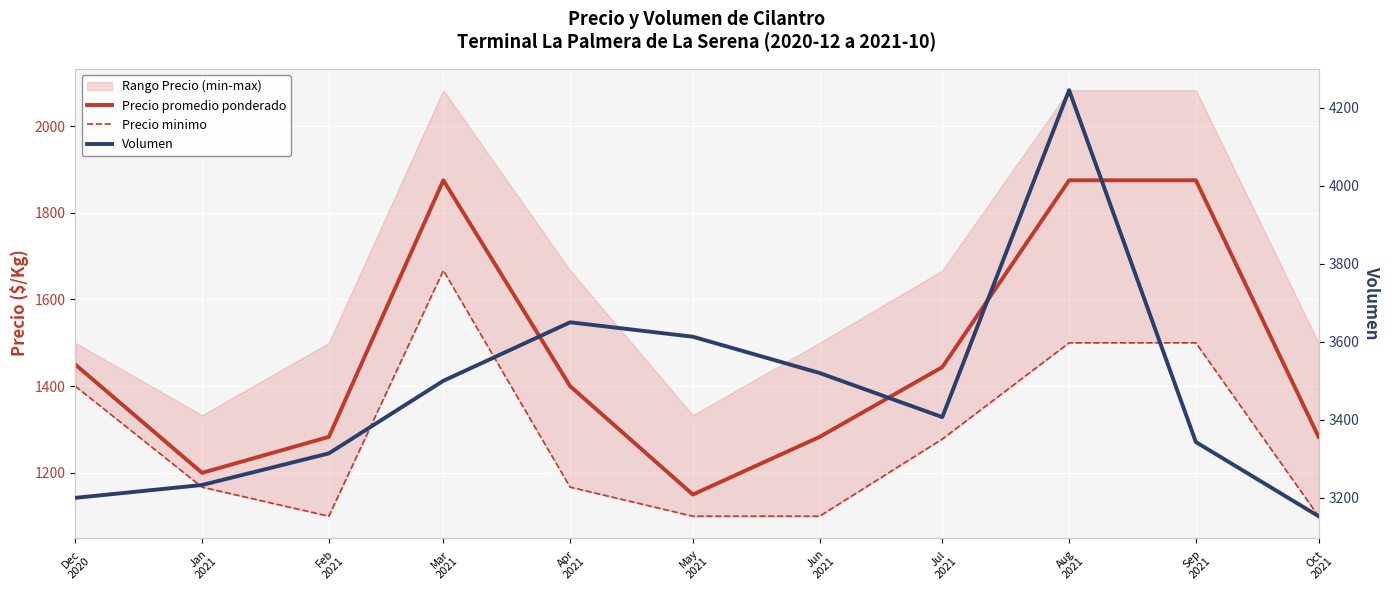

Reading right to left, extract all data points from this chart.

Precio promedio ponderado: Oct
2021=1283	Sep
2021=1875	Aug
2021=1875	Jul
2021=1444	Jun
2021=1283	May
2021=1150	Apr
2021=1400	Mar
2021=1875	Feb
2021=1283	Jan
2021=1200	Dec
2020=1450
Precio minimo: Oct
2021=1100	Sep
2021=1500	Aug
2021=1500	Jul
2021=1278	Jun
2021=1100	May
2021=1100	Apr
2021=1167	Mar
2021=1667	Feb
2021=1100	Jan
2021=1167	Dec
2020=1400
Volumen: Oct
2021=3153	Sep
2021=3343	Aug
2021=4245	Jul
2021=3407	Jun
2021=3520	May
2021=3613	Apr
2021=3650	Mar
2021=3500	Feb
2021=3314	Jan
2021=3233	Dec
2020=3200